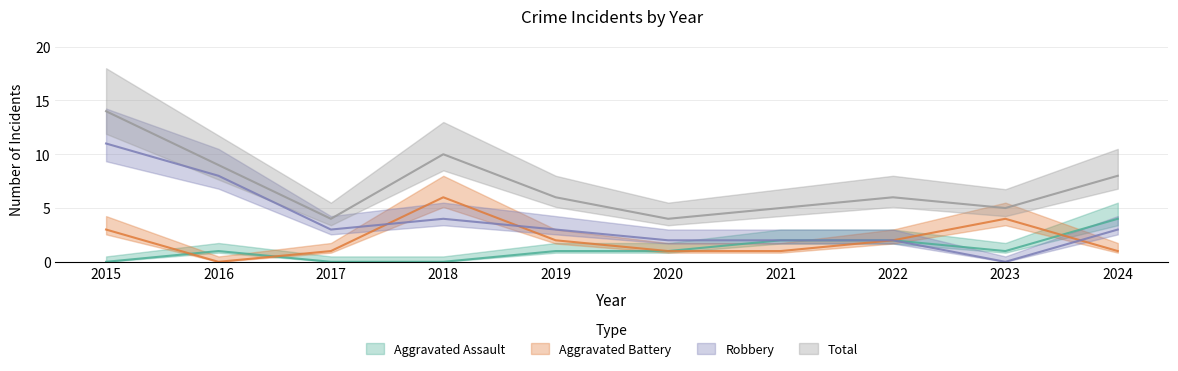

How many data points in Aggravated Assault are above 1?

3